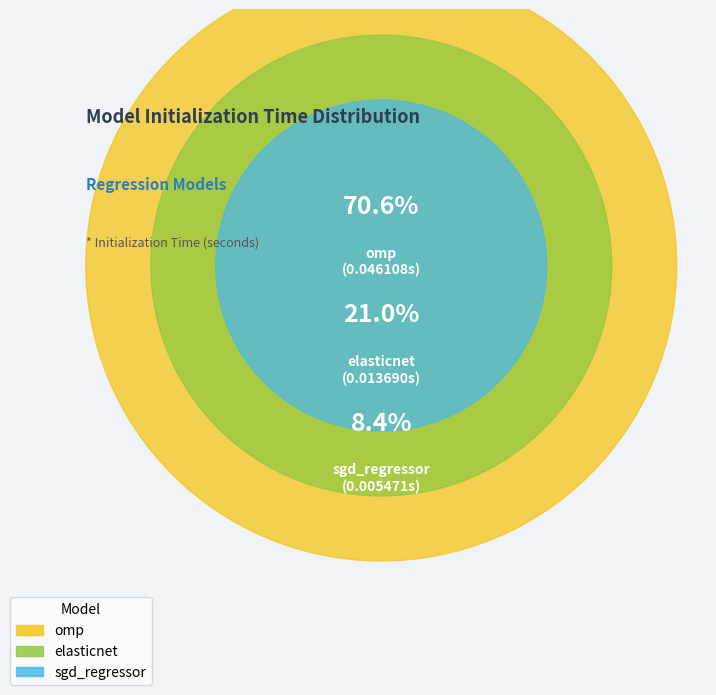

The elasticnet slice represents 8% of the pie. True or false?

False